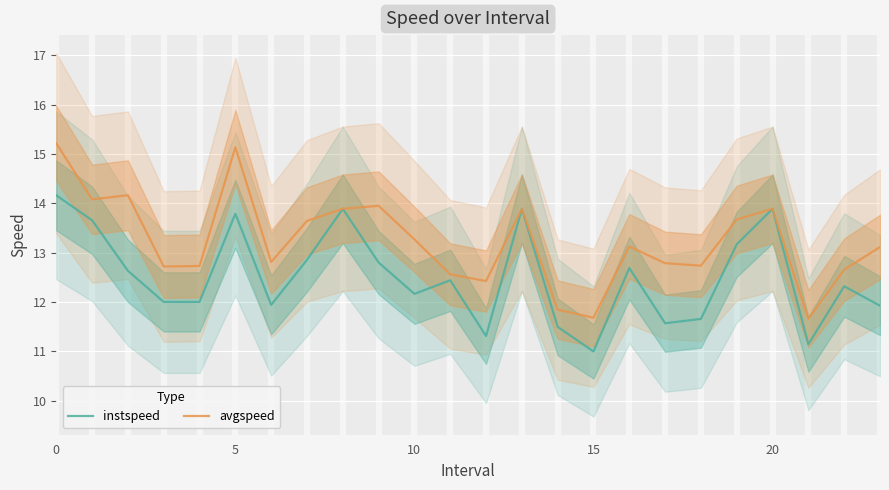

How many values in the instspeed series exceed 12?

16